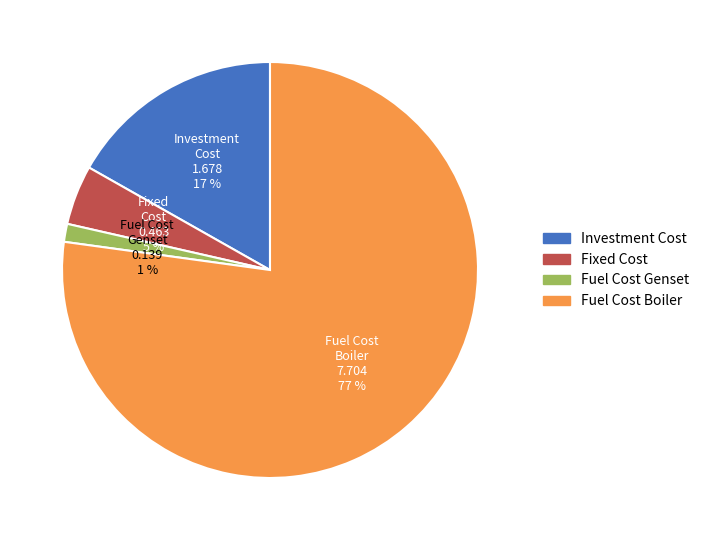

Is there any slice that represents more than half of the pie?

Yes